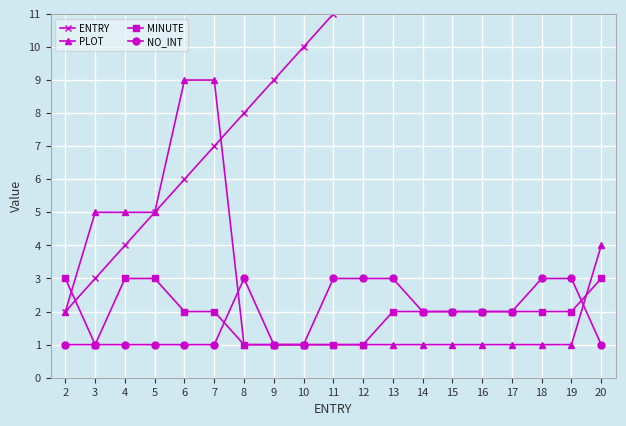

What is the value of the MINUTE point at the 13th from the left?

2